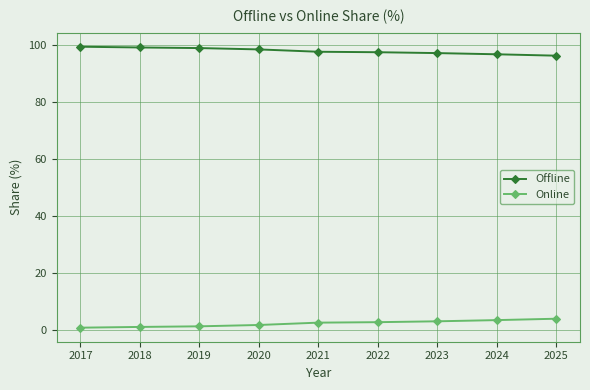

Rank the series by their maximum value, from highest to lowest.

Offline, Online